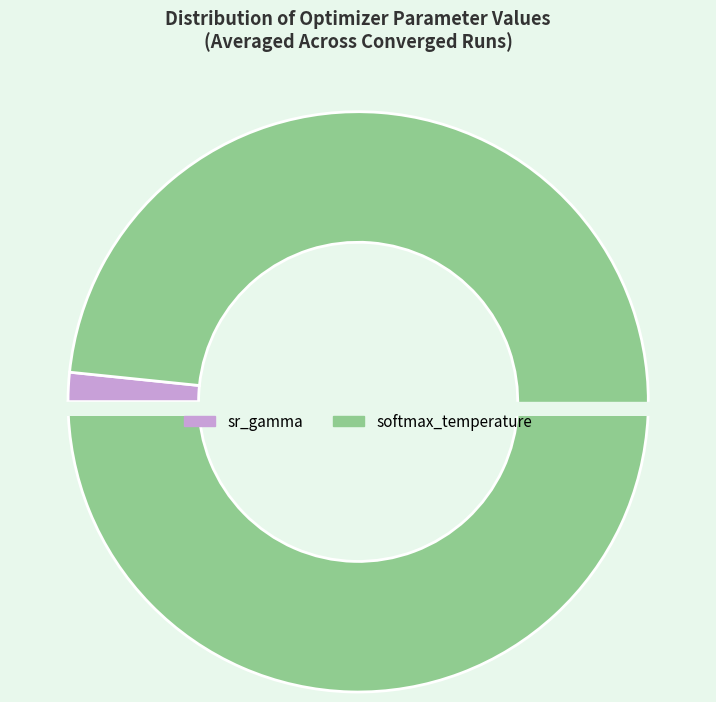

Is the sum of sr_gamma and softmax_temperature greater than half?

Yes